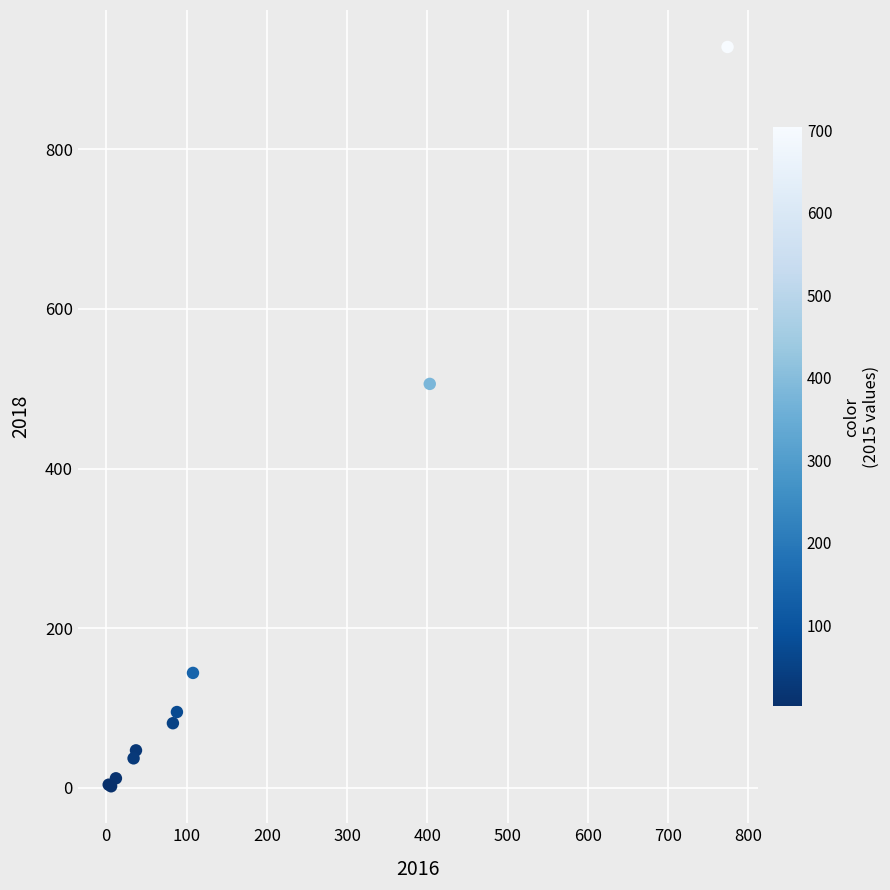

What Y value in the scatter plot is closest to 465?

506